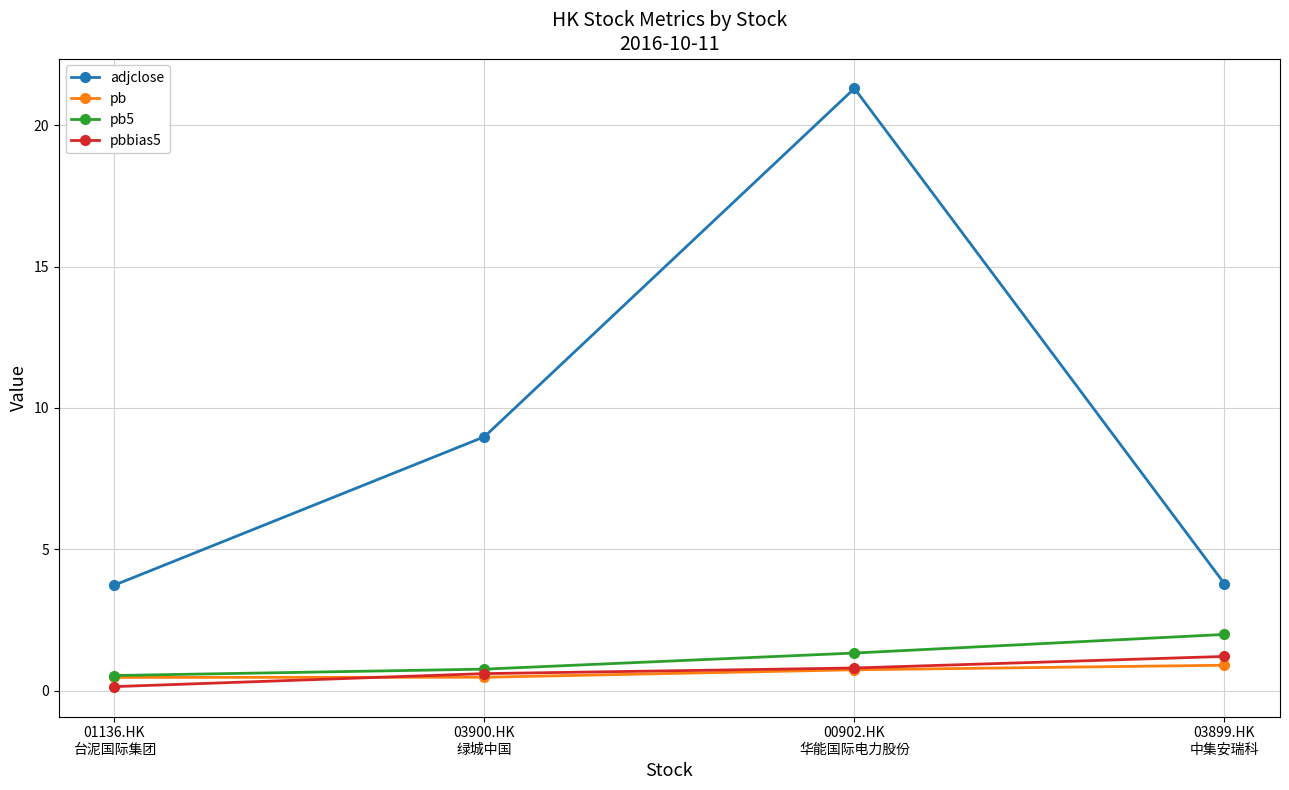

Between 01136.HK
台泥国际集团 and 03900.HK
绿城中国, which series saw the biggest shift?

adjclose